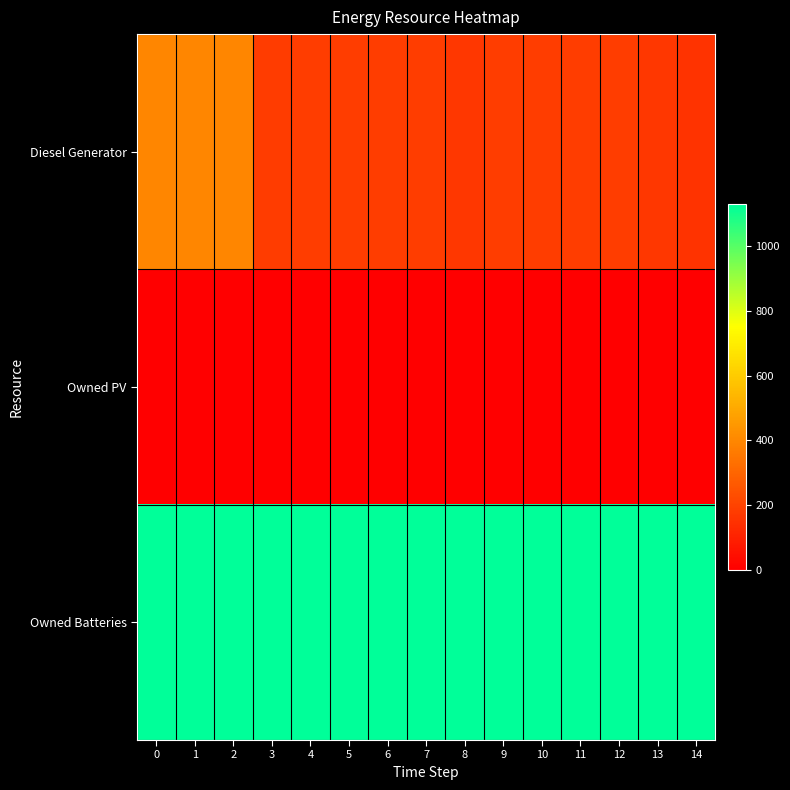

What is the total value across all series at 9?

1310